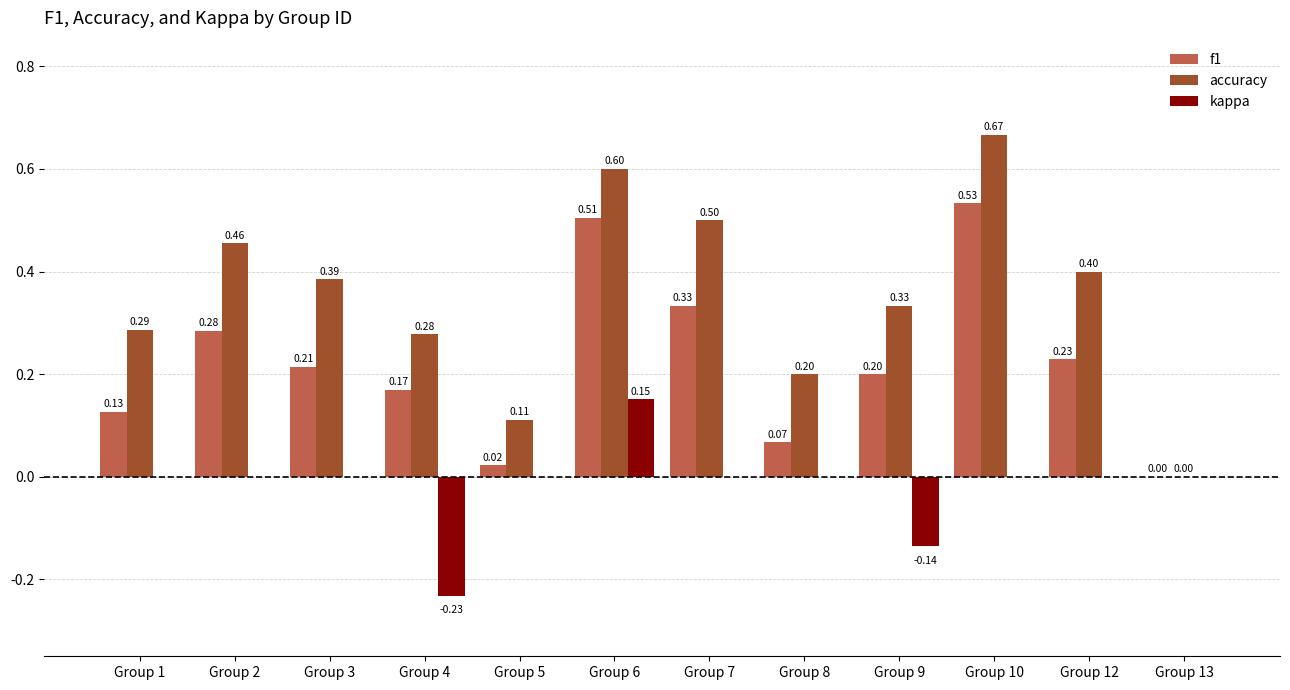

What is the sum of the accuracy values at Group 4 and Group 6?

0.9